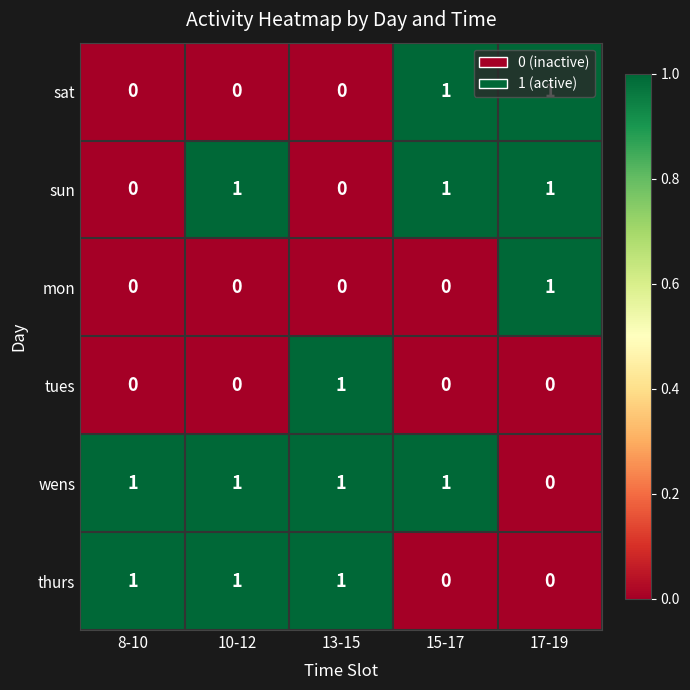

The value of mon at 8-10 is -1. True or false?

False